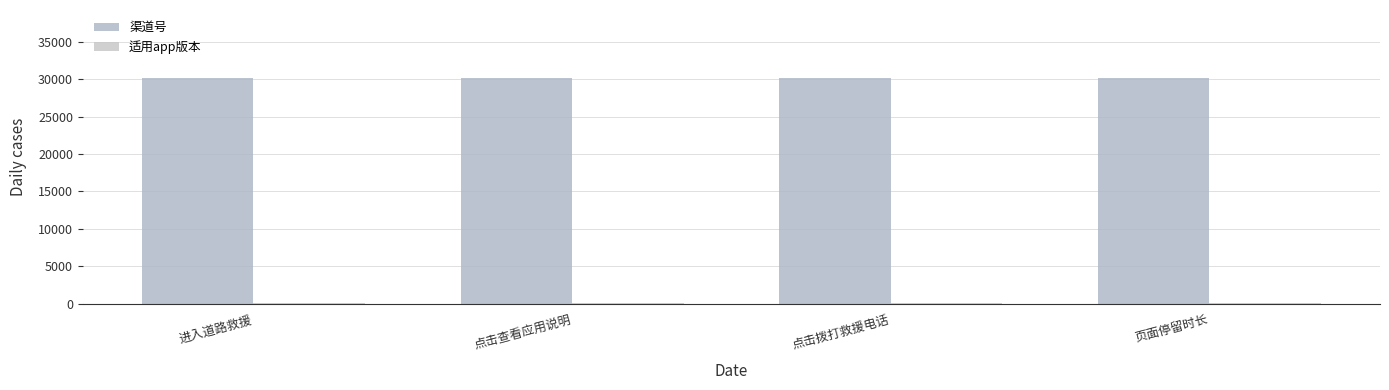

How many series are shown in this chart?

2